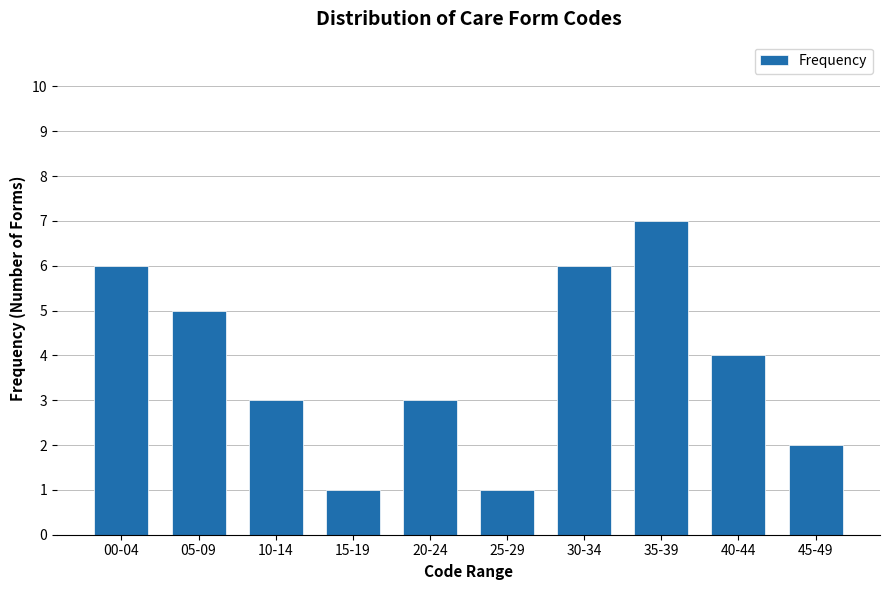

Reading right to left, what are all the values shown in this chart?

2	4	7	6	1	3	1	3	5	6